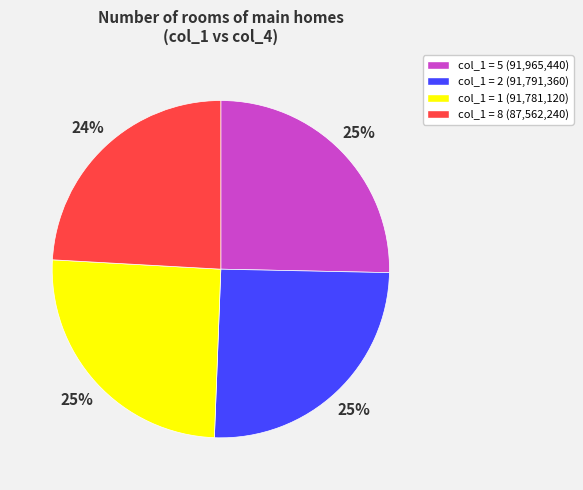

Is there a majority slice in this chart?

No